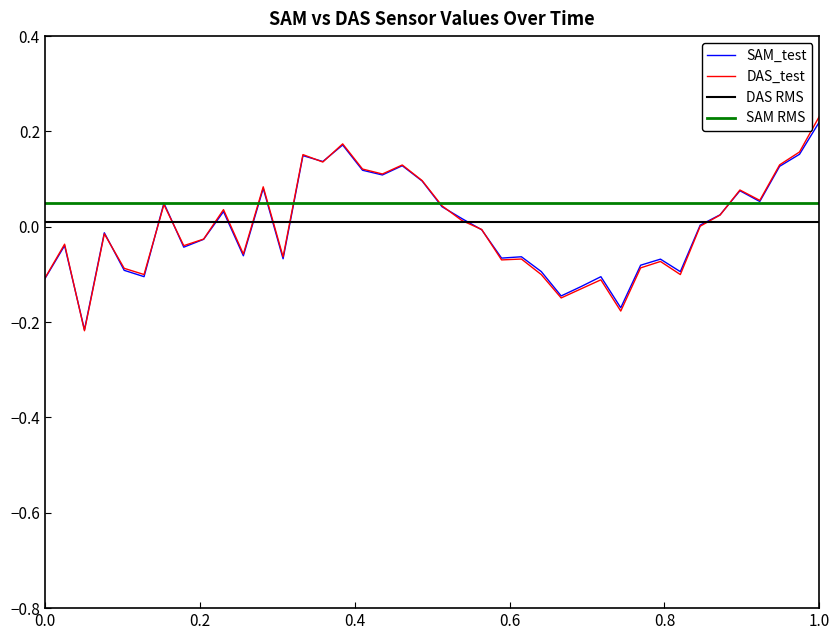

What is the lowest value of the SAM_test series?

-0.2